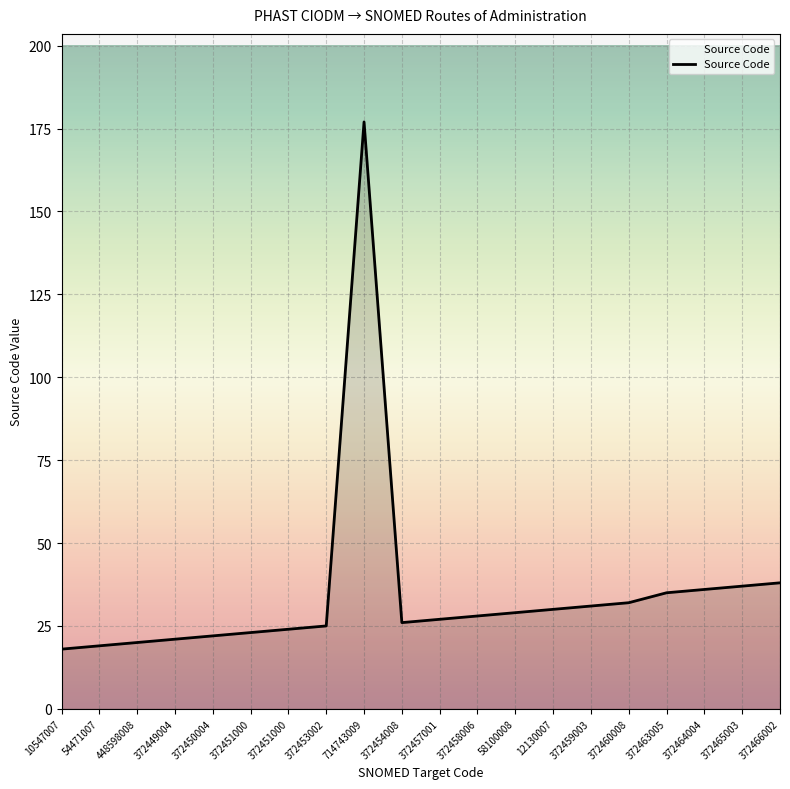

Does the chart display data point markers on the line(s)?

No